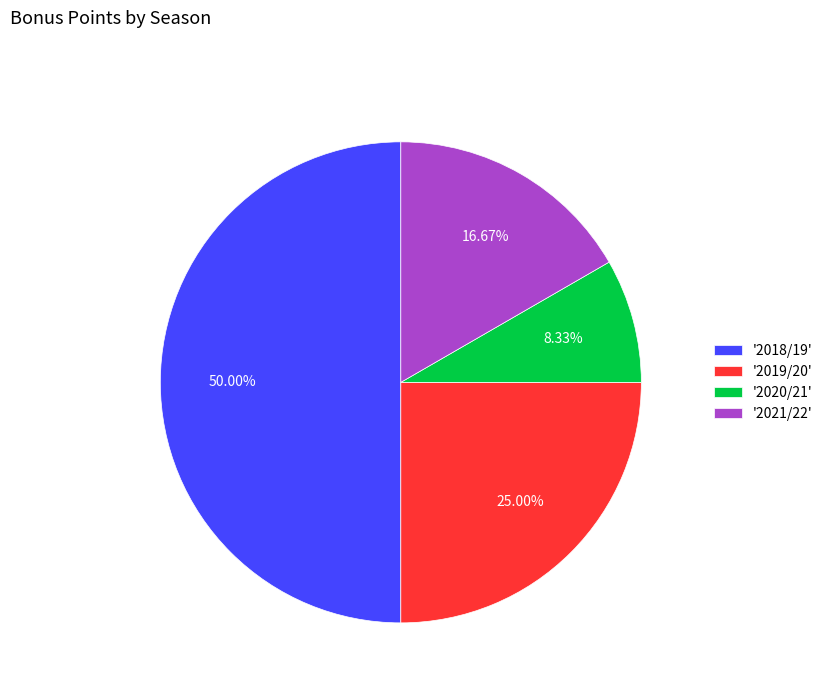

What is the ratio of the value at '2020/21' to the value at '2021/22'?

0.5